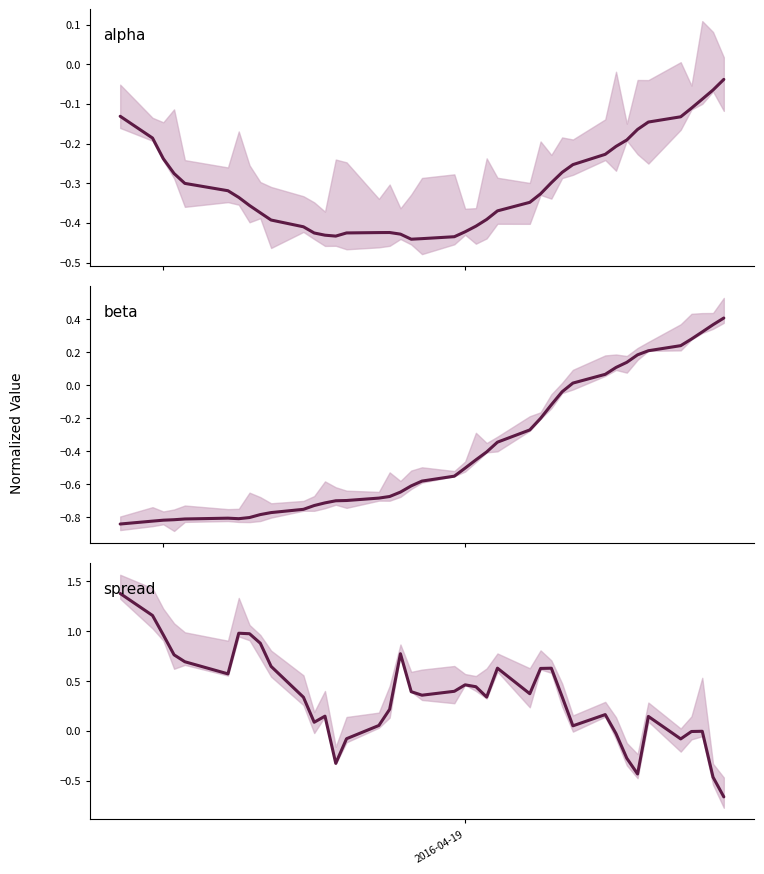

Is it true that alpha equals -0.6 at 16?

False